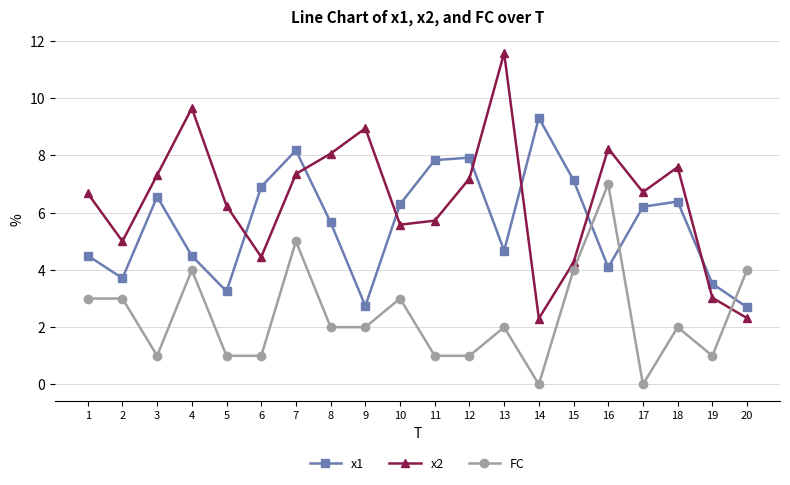

What is the sum of all x1 values?

112.0